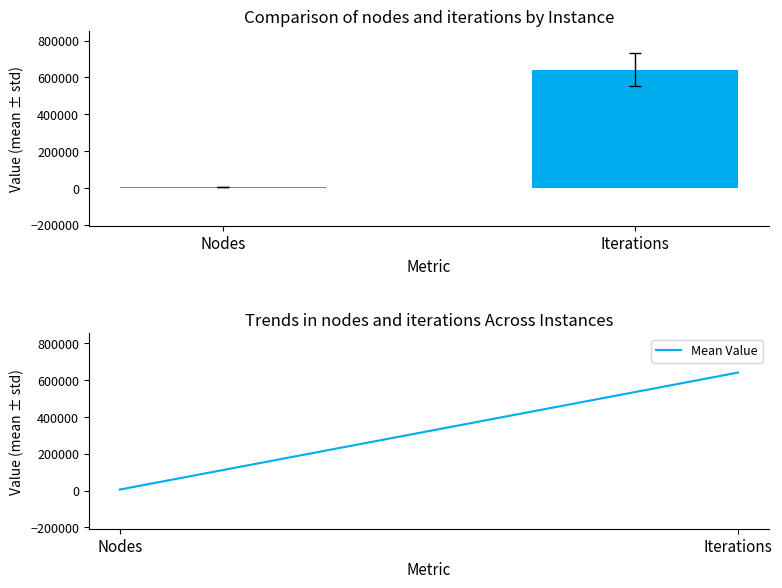

Reading left to right, transcribe all the data shown in this chart.

Nodes=5847	Iterations=641360